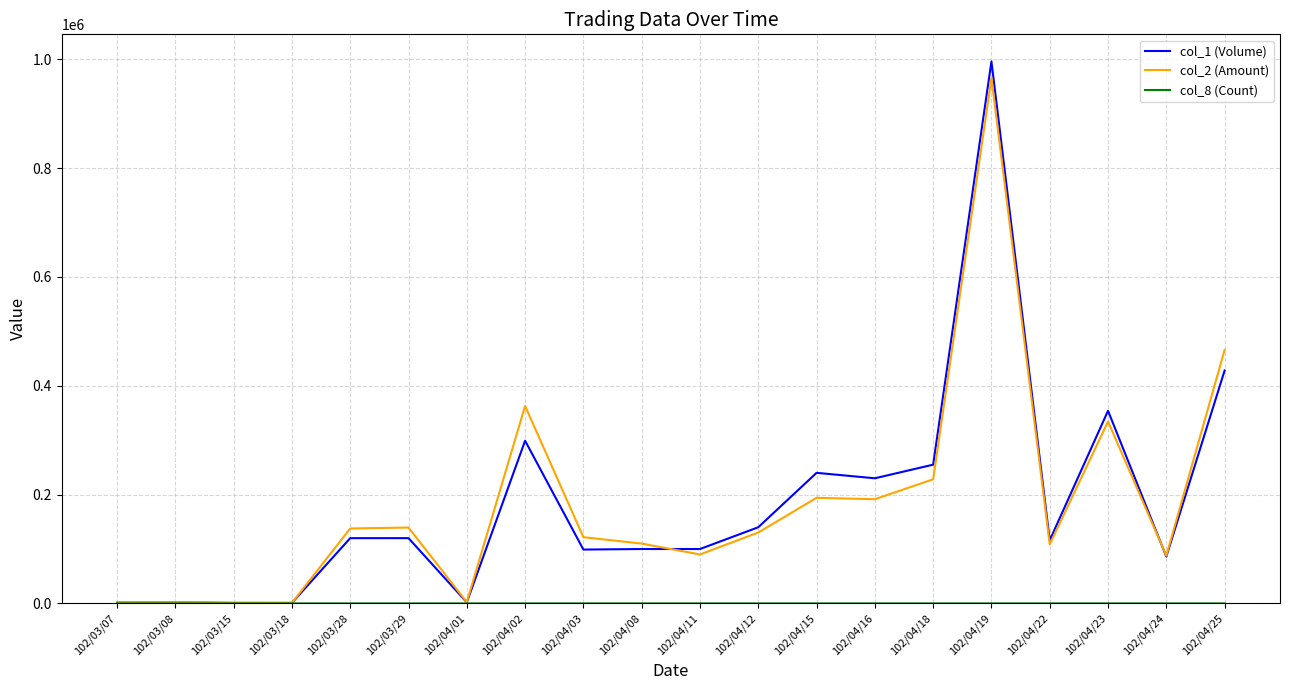

Is the value of col_2 (Amount) at 102/03/15 greater than the value of col_1 (Volume) at 102/04/15?

No